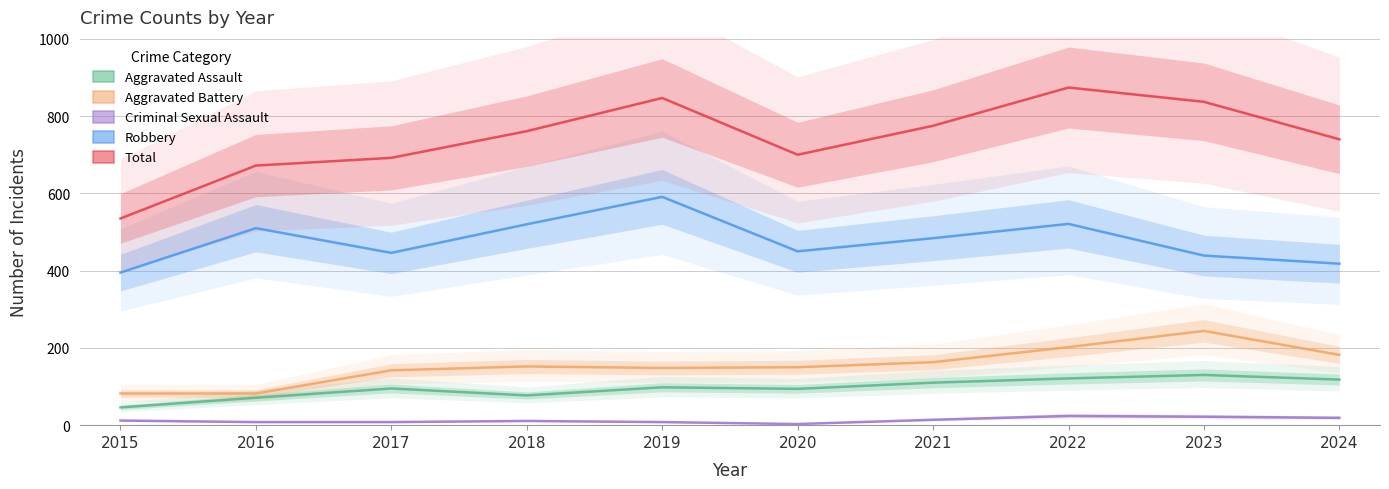

What is the value of the Robbery point at the 4th from the left?

520